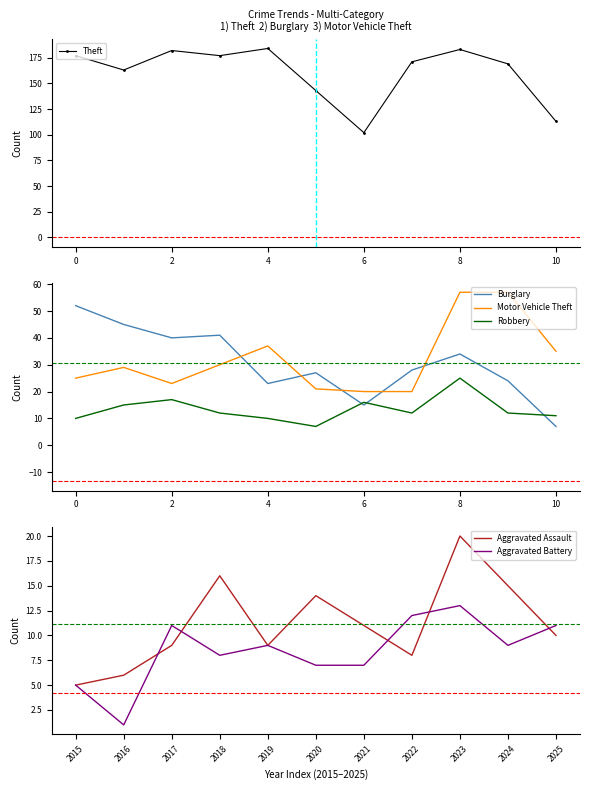

Count the number of categories in the chart.

11